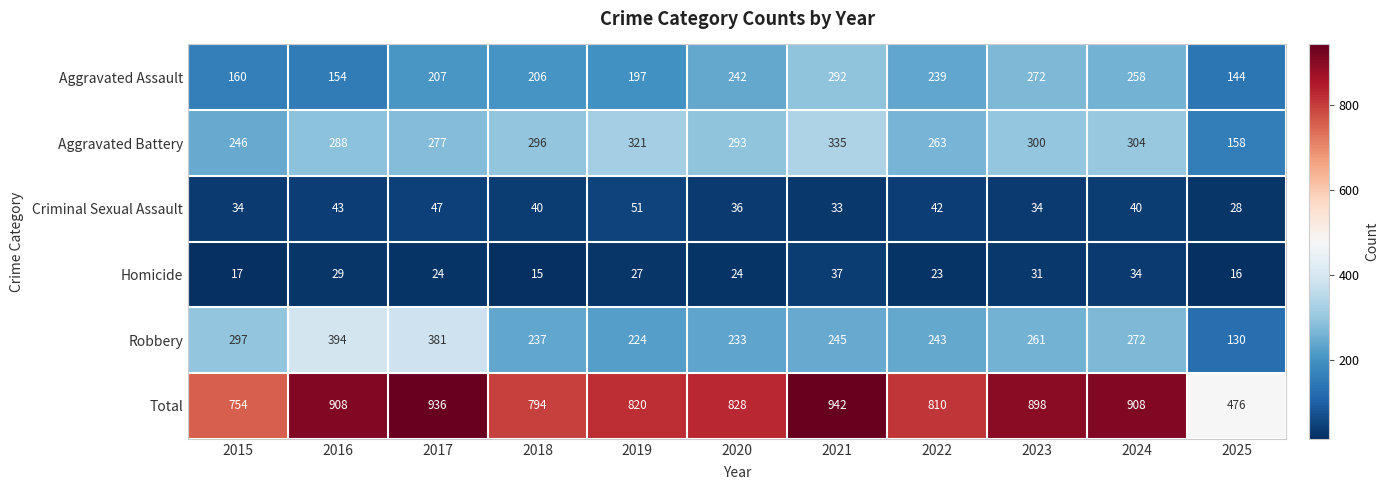

The value of Homicide at 2016 is 29. True or false?

True